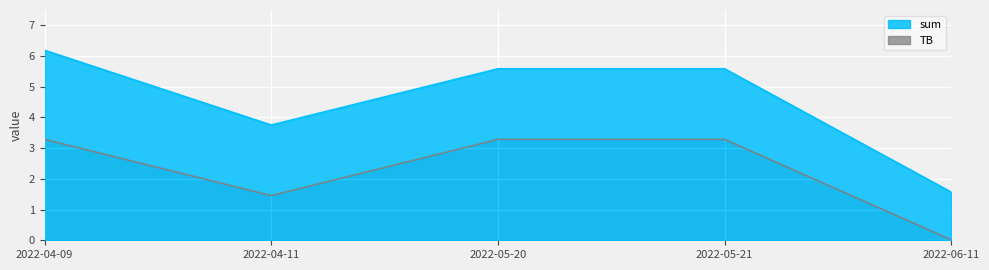

What is the label of the 4th point from the right?

2022-04-11